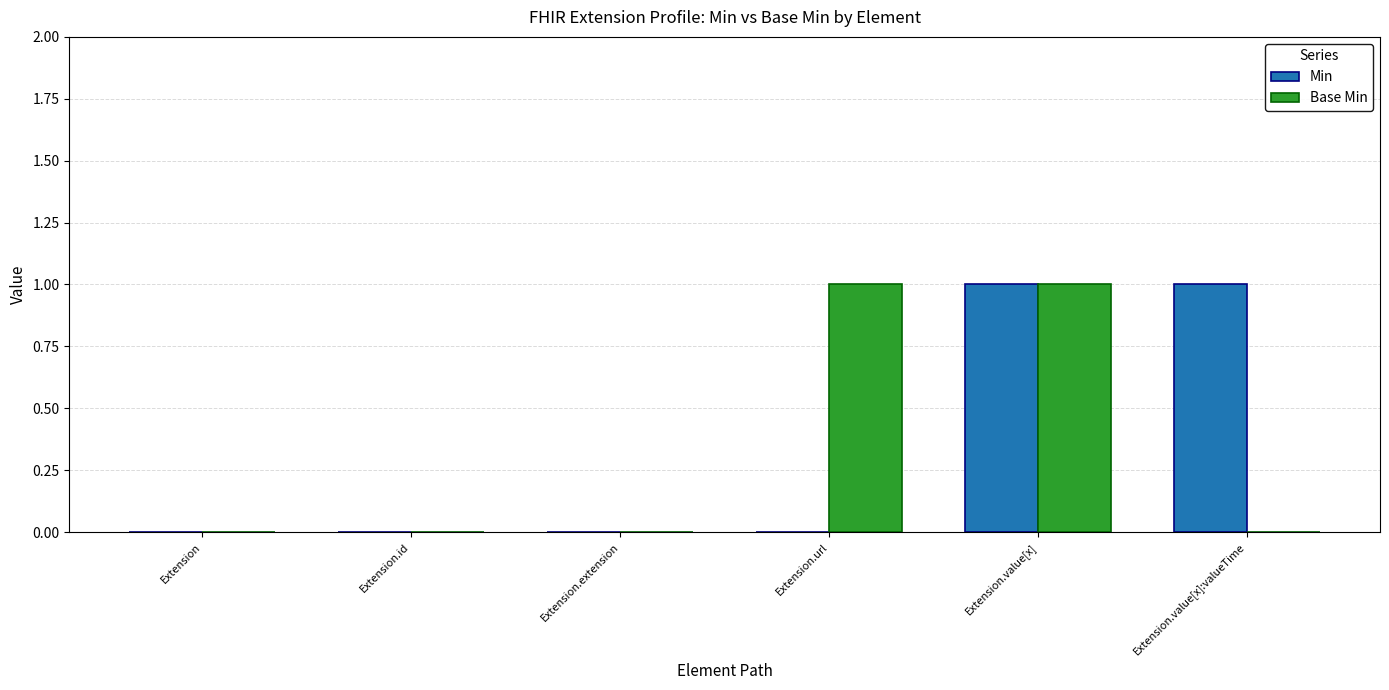

Which series changed the most between Extension.id and Extension.url?

Base Min